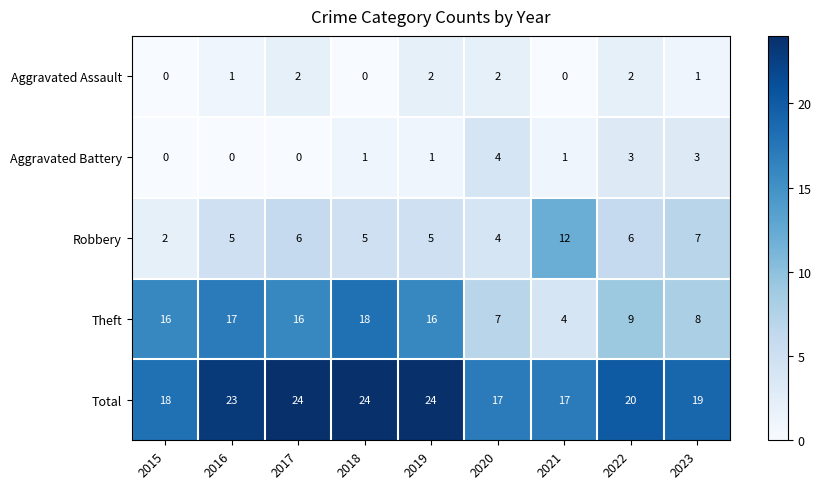

Which series has the largest range (max minus min)?

Theft